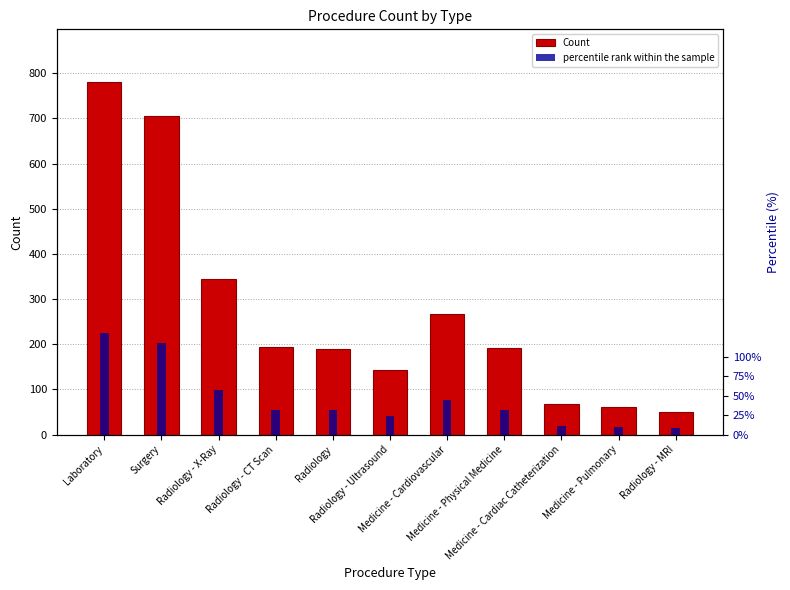

What is the total value across all series at Medicine - Cardiovascular?

274.9